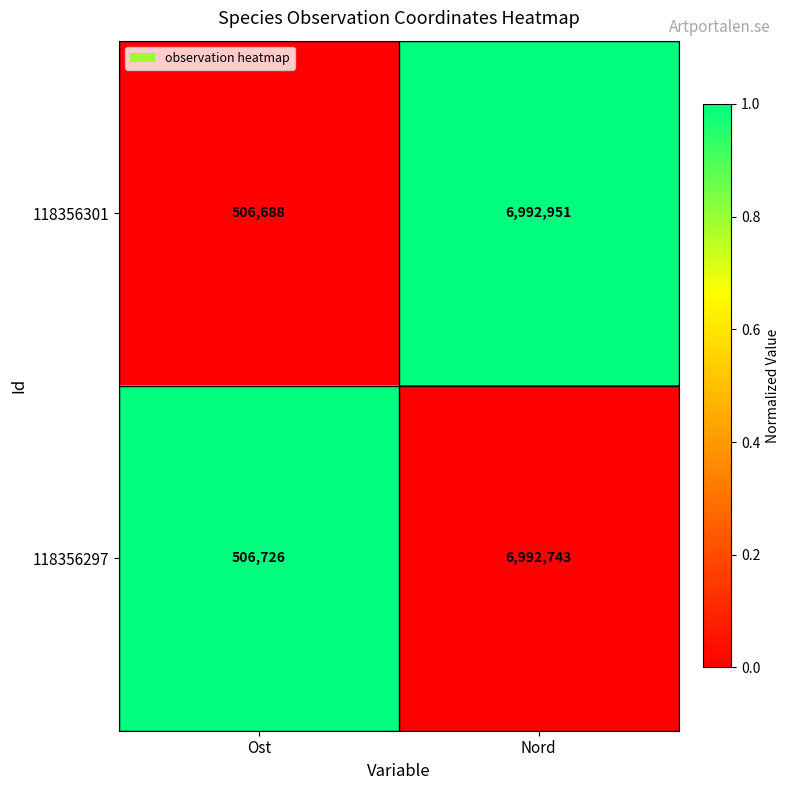

What is the maximum value for 118356301?

6992951